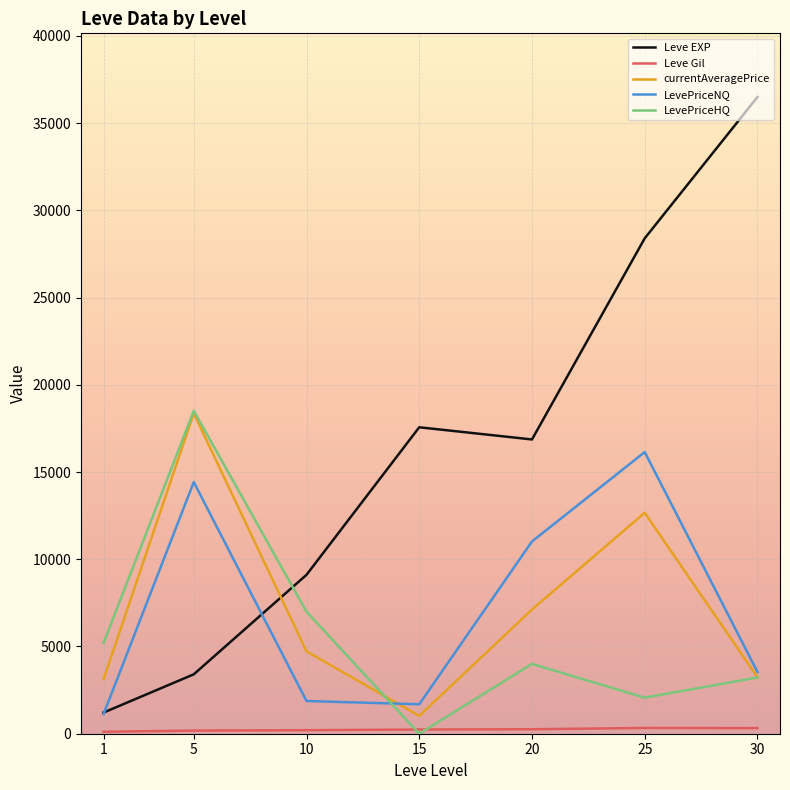

What is the minimum value for LevePriceNQ?

1127.7